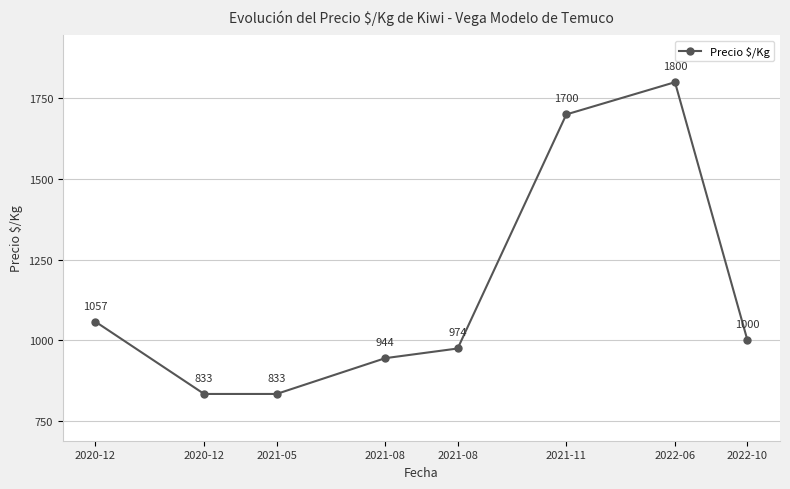

Which category has the highest value across all series?

2022-06